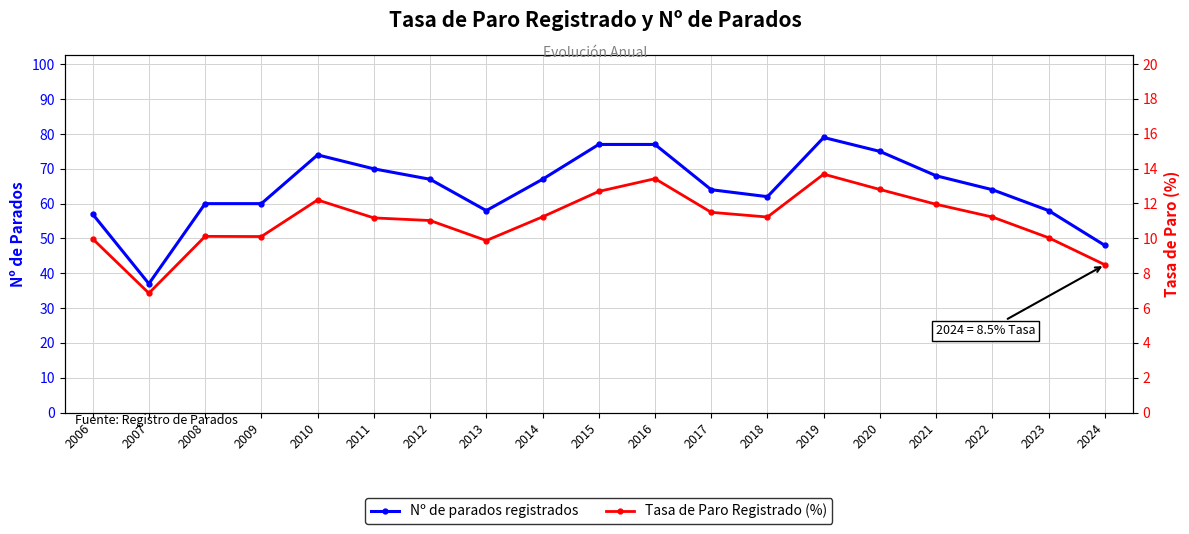

True or false: Tasa de Paro Registrado (%) and Nº de parados registrados cross at least once.

False